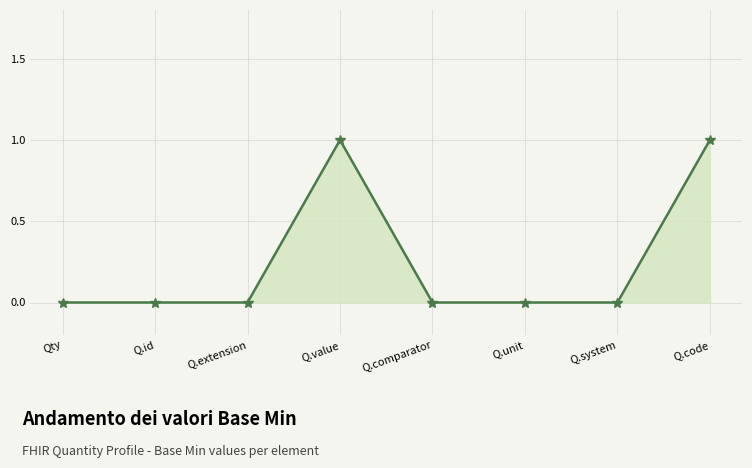

What is the label of the 7th point from the left?

Q.system